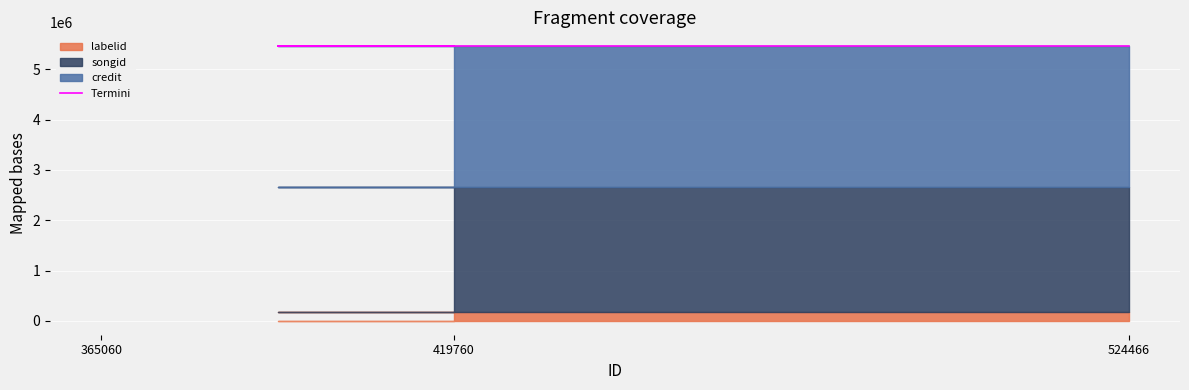

What is the average value of the songid series?

2476150